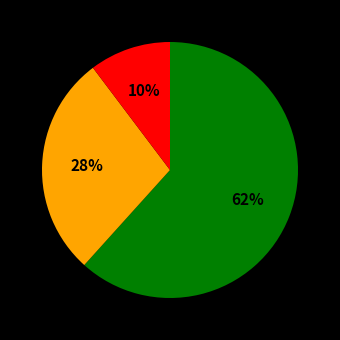

To the nearest percent, what is the average slice percentage?

33%